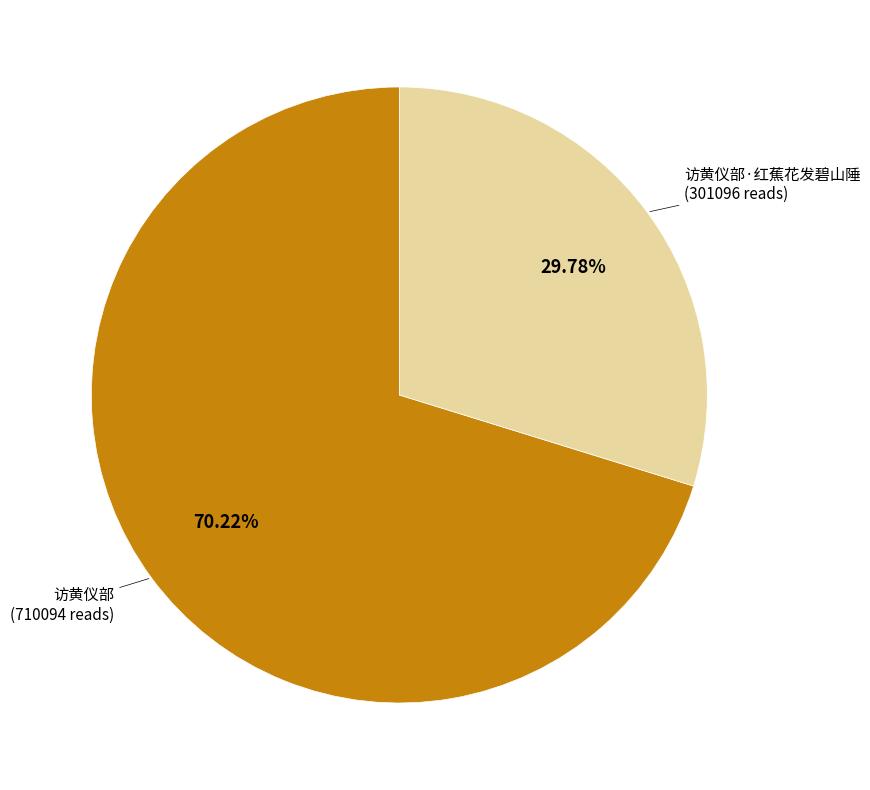

Does any single category account for the majority?

Yes